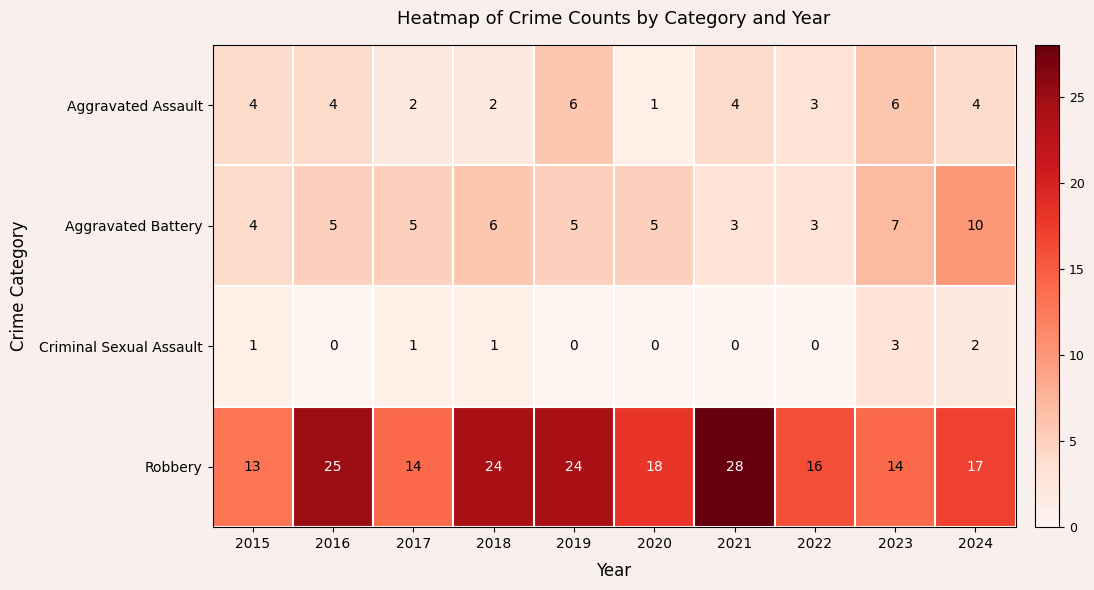

What is the maximum value shown in the chart?

28